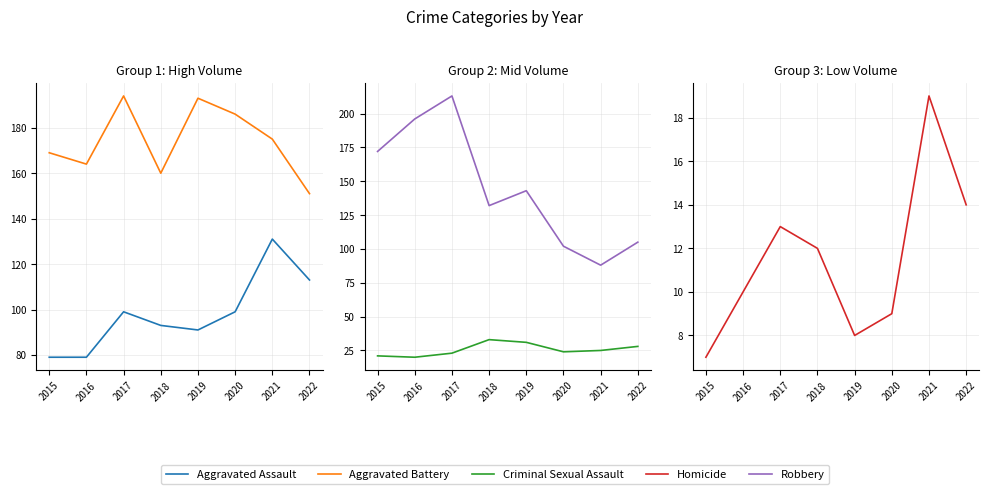

The value of Robbery at 2018 is 132. True or false?

True